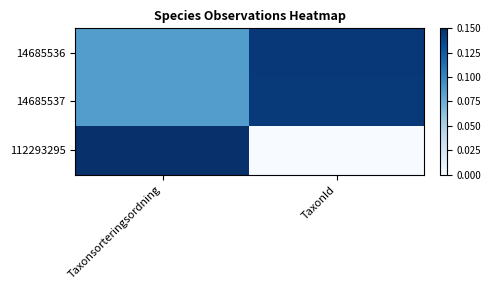

Which category has the lowest value across all series?

TaxonId